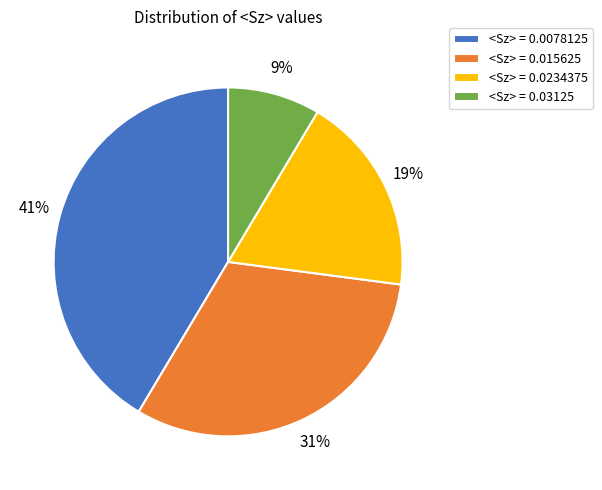

Rank the categories by value from lowest to highest.

<Sz> = 0.03125, <Sz> = 0.0234375, <Sz> = 0.015625, <Sz> = 0.0078125